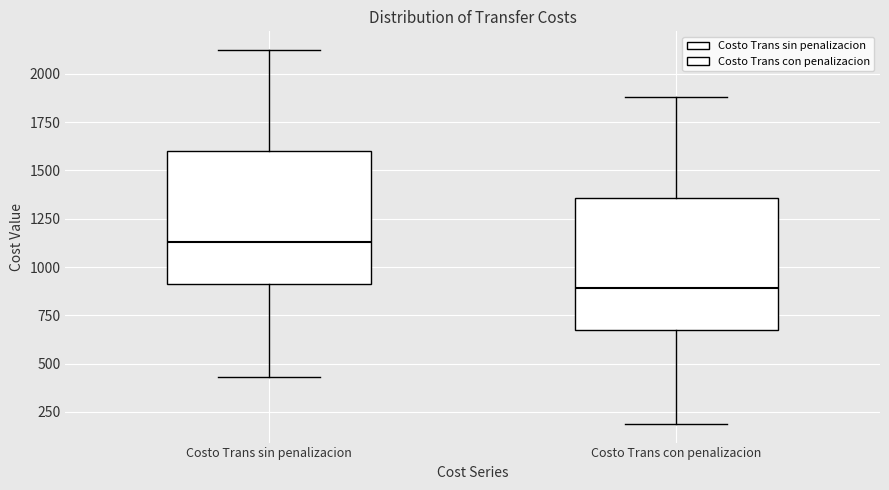

Which box's median line is the highest?

Costo Trans sin penalizacion